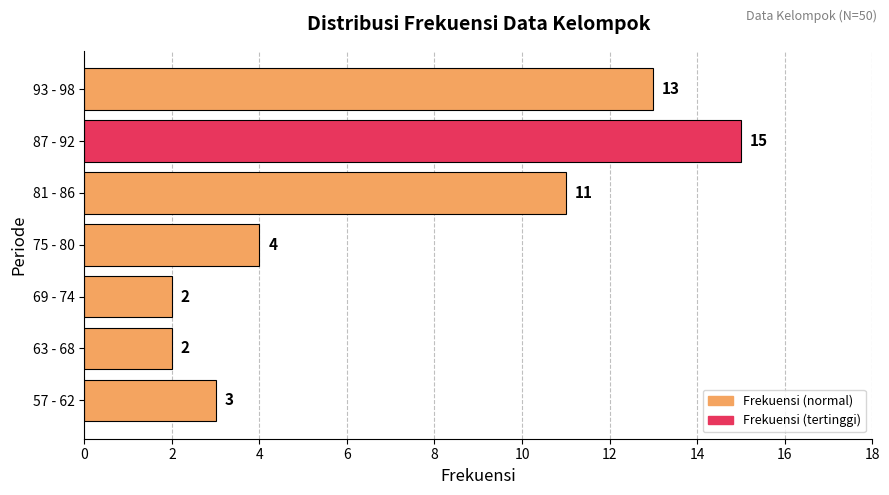

What is the difference between the second highest and second lowest values?

11